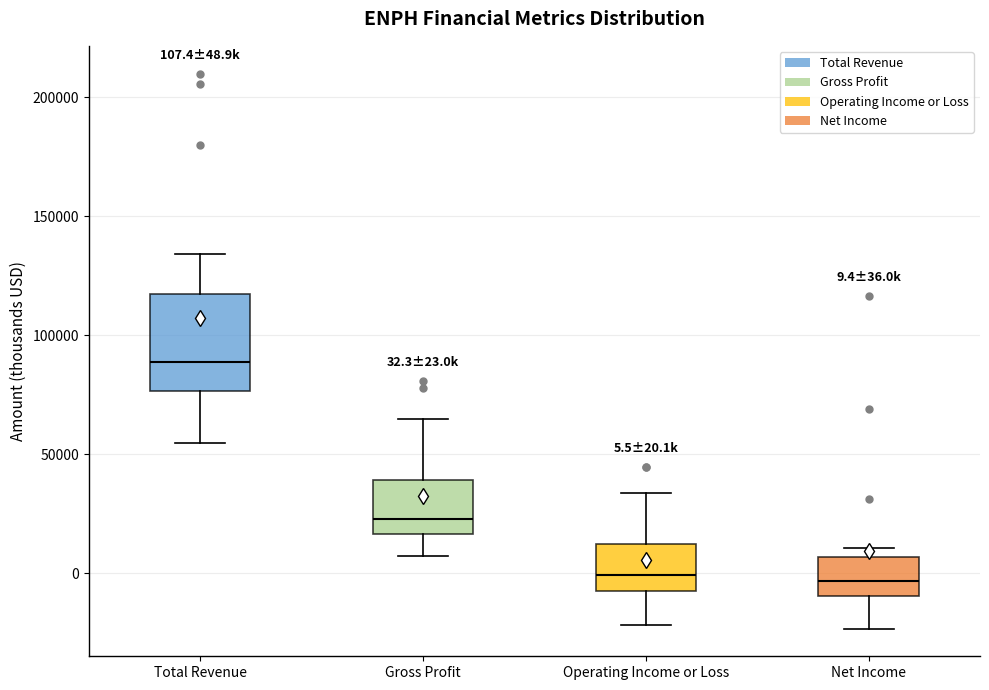

Which box is the tallest, from its lower edge to its upper edge?

Total Revenue